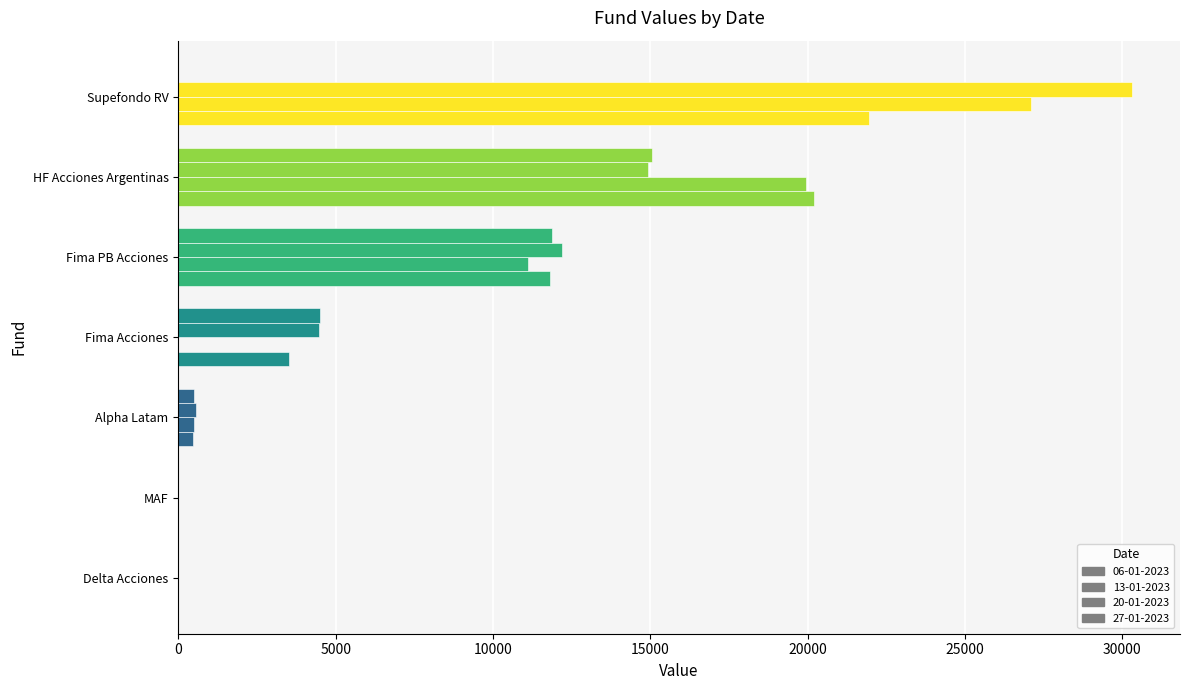

How many series are shown in this chart?

4